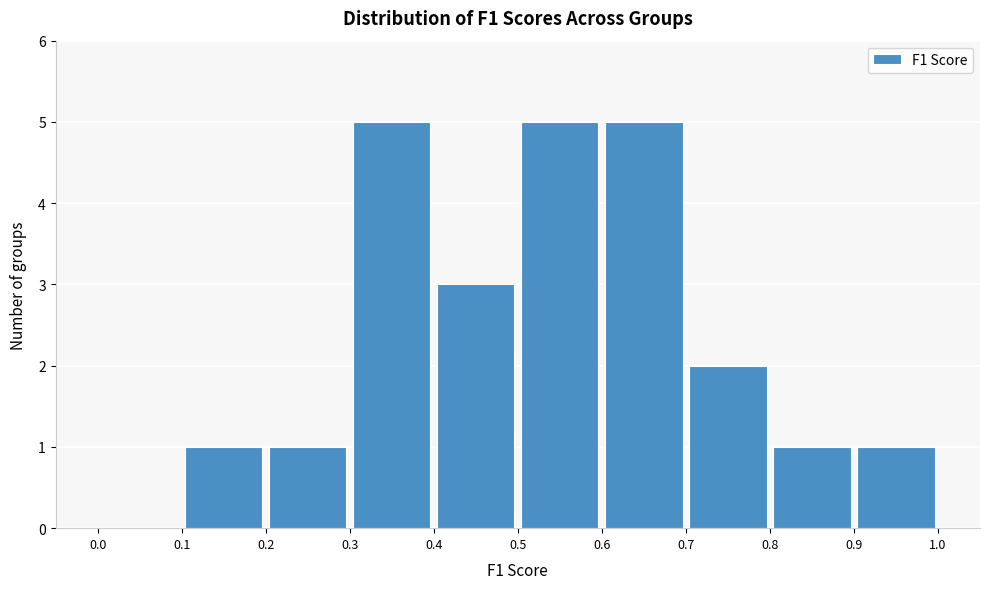

Reading left to right, transcribe this chart: for each bar, give the range it covers on the x-axis and its height. The values are not printed on the chart, so give them approximately, as read against the axis.

0.0 to 0.1: 0
0.1 to 0.2: 1
0.2 to 0.3: 1
0.3 to 0.4: 5
0.4 to 0.5: 3
0.5 to 0.6: 5
0.6 to 0.7: 5
0.7 to 0.8: 2
0.8 to 0.9: 1
0.9 to 1.0: 1